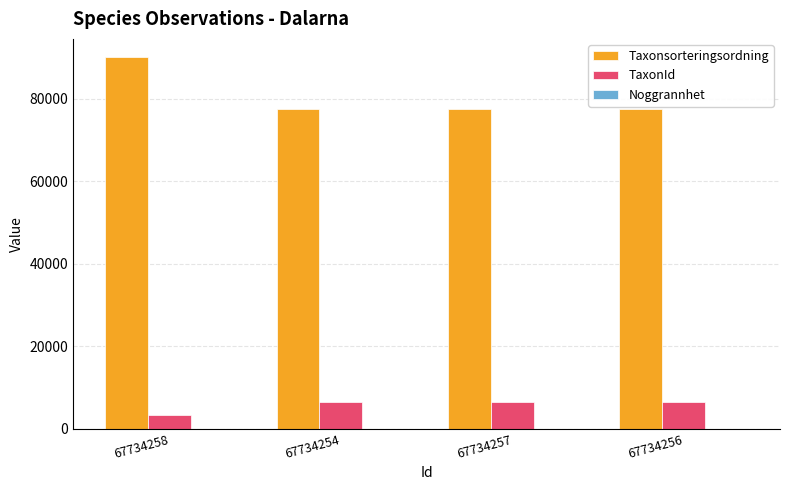

What is the sum of the TaxonId values at 67734257 and 67734258?

9723